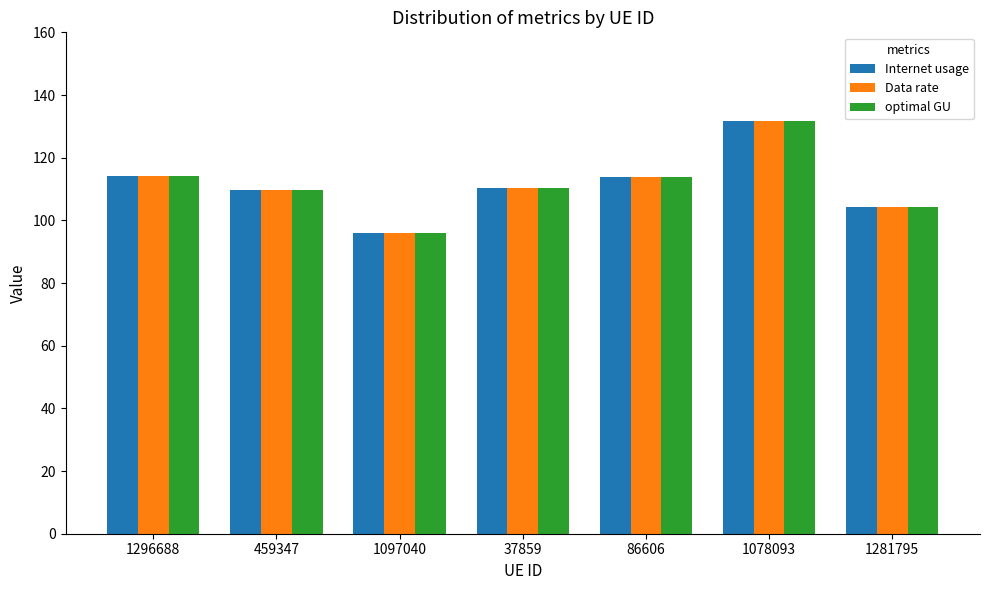

At which category is the sum across all series the highest?

1078093